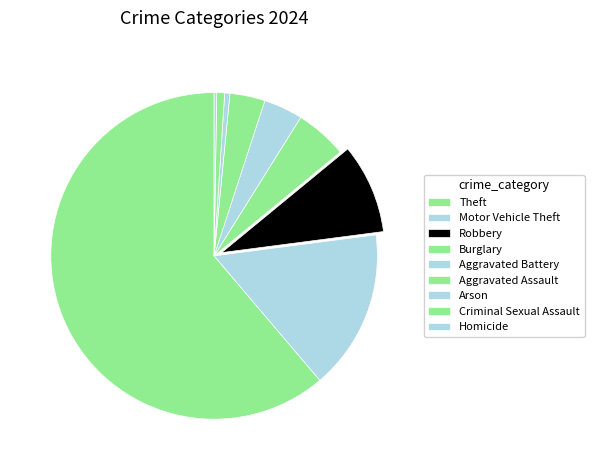

To the nearest percent, what portion does Arson represent?

1%